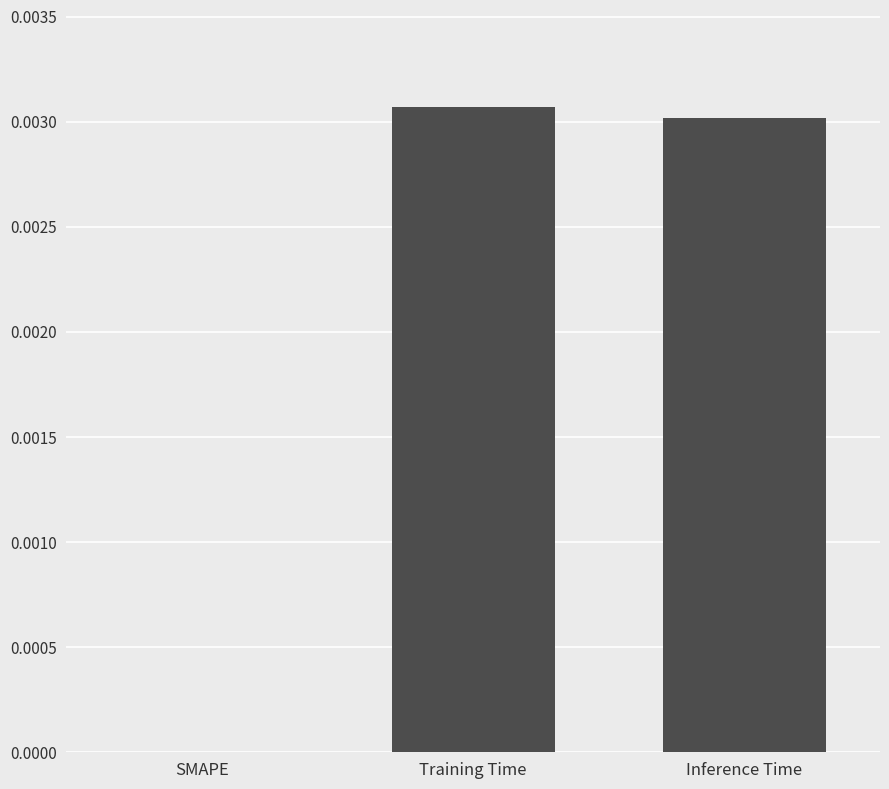

The value at SMAPE is 0.0. True or false?

True